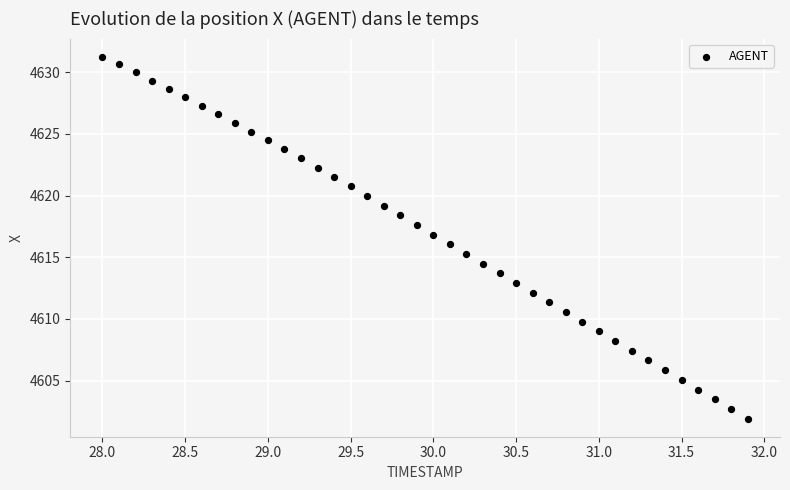

What is the range of X values (max minus min)?

3.9